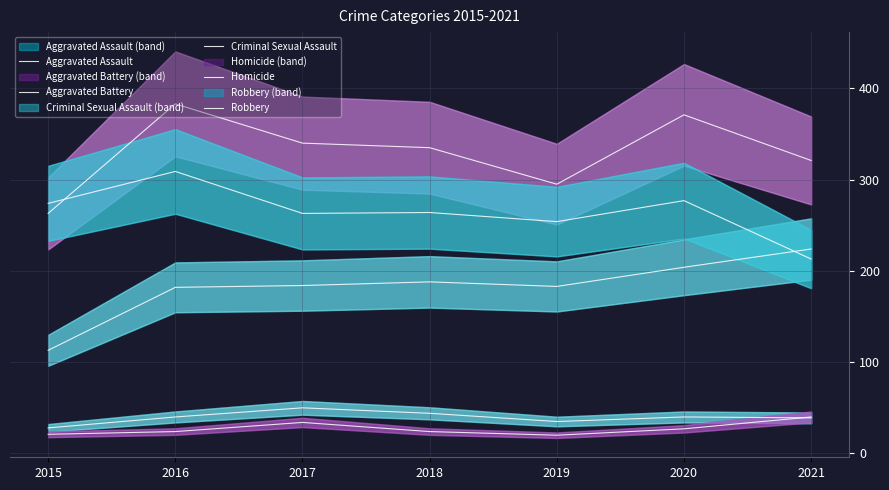

At how many categories does at least one series exceed 325?

4